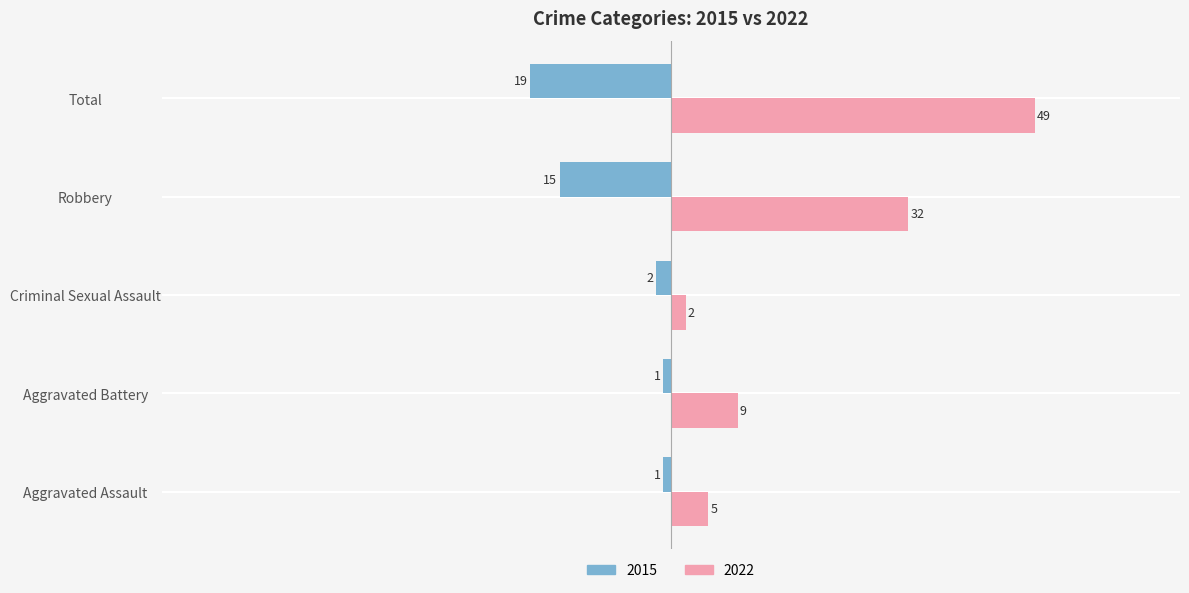

Between Aggravated Assault and Robbery, which series saw the biggest shift?

2022